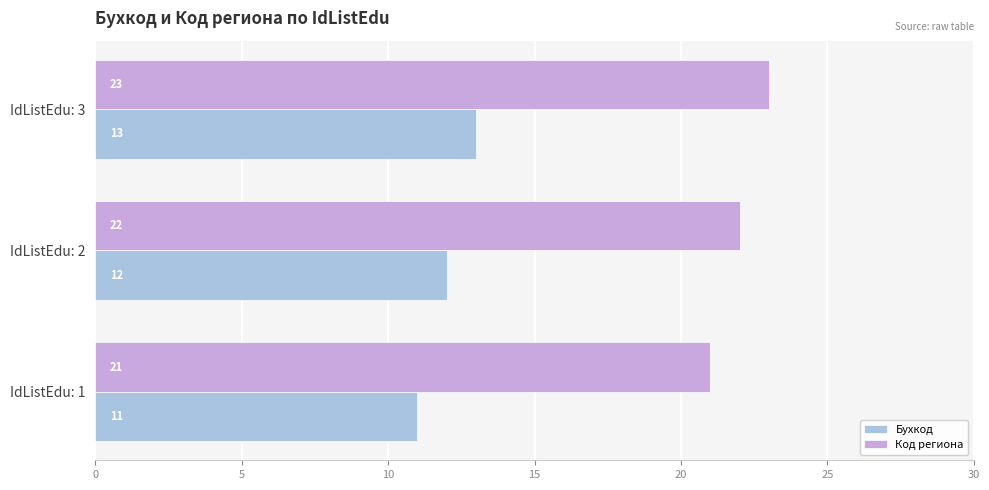

Which series has the largest total across all categories?

Код региона